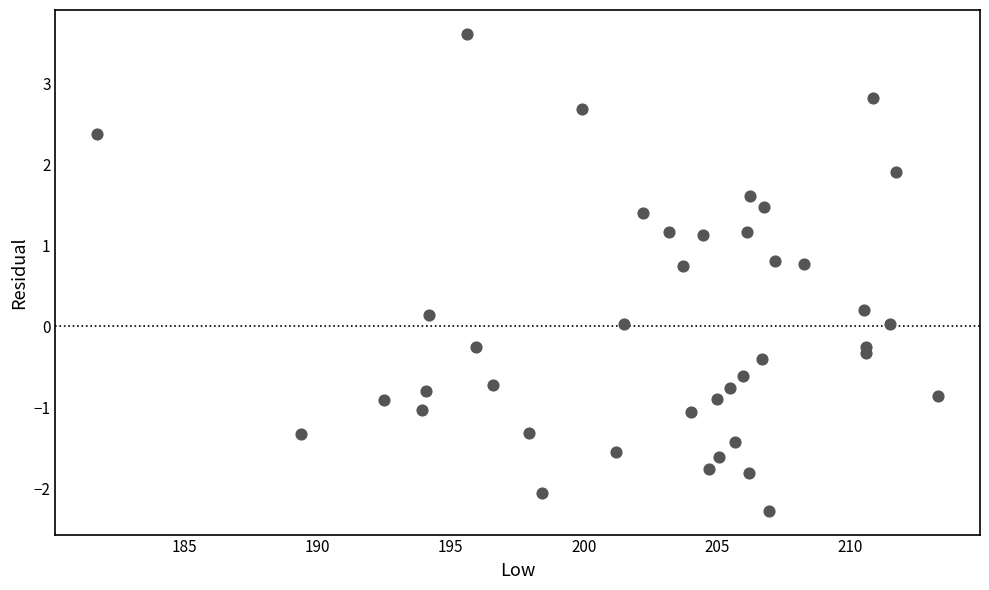

Count the number of points in this scatter plot.

40